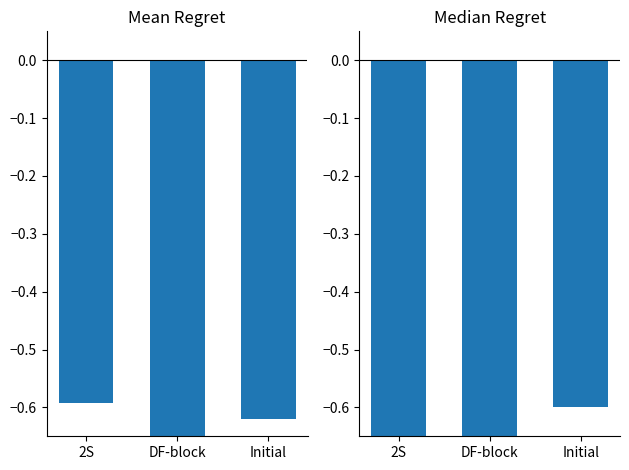

Between Initial and 2S, which is larger?

2S